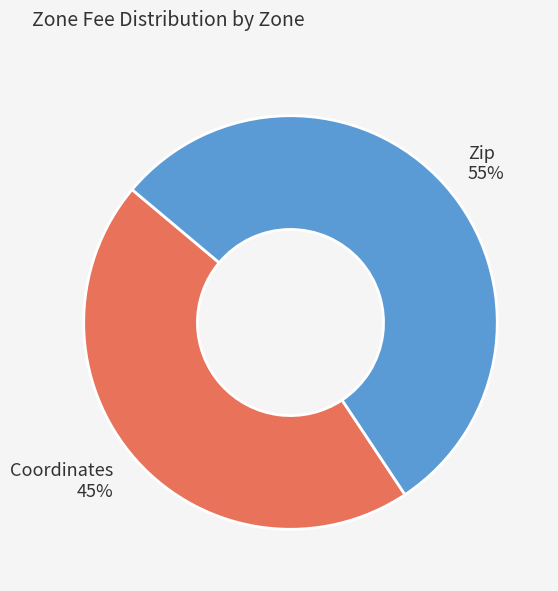

Rank the categories by value from highest to lowest.

Zip, Coordinates